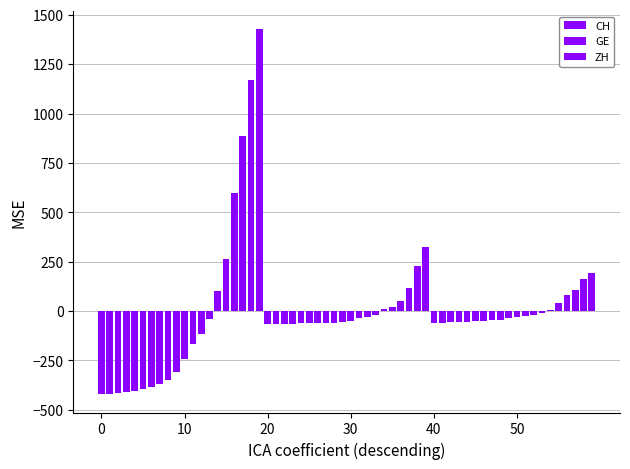

What is the difference between the maximum and minimum values in the GE series?

393.0